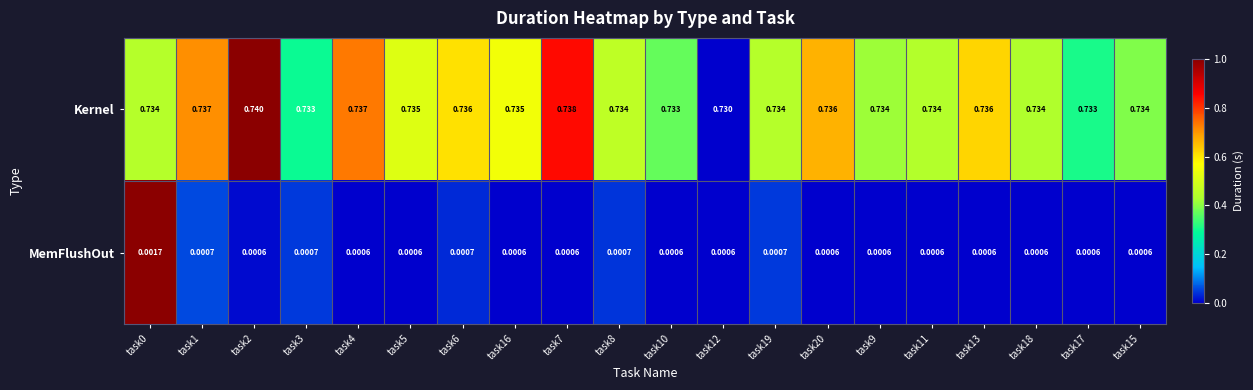

List the series in order of their peak value, lowest first.

MemFlushOut, Kernel